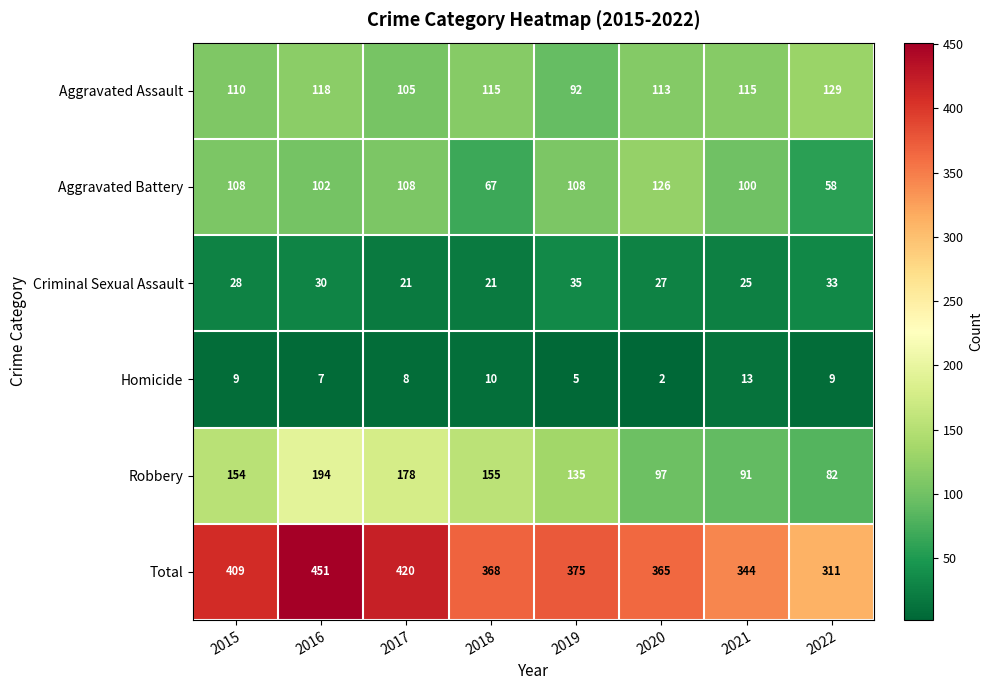

Which series has the largest range (max minus min)?

Total